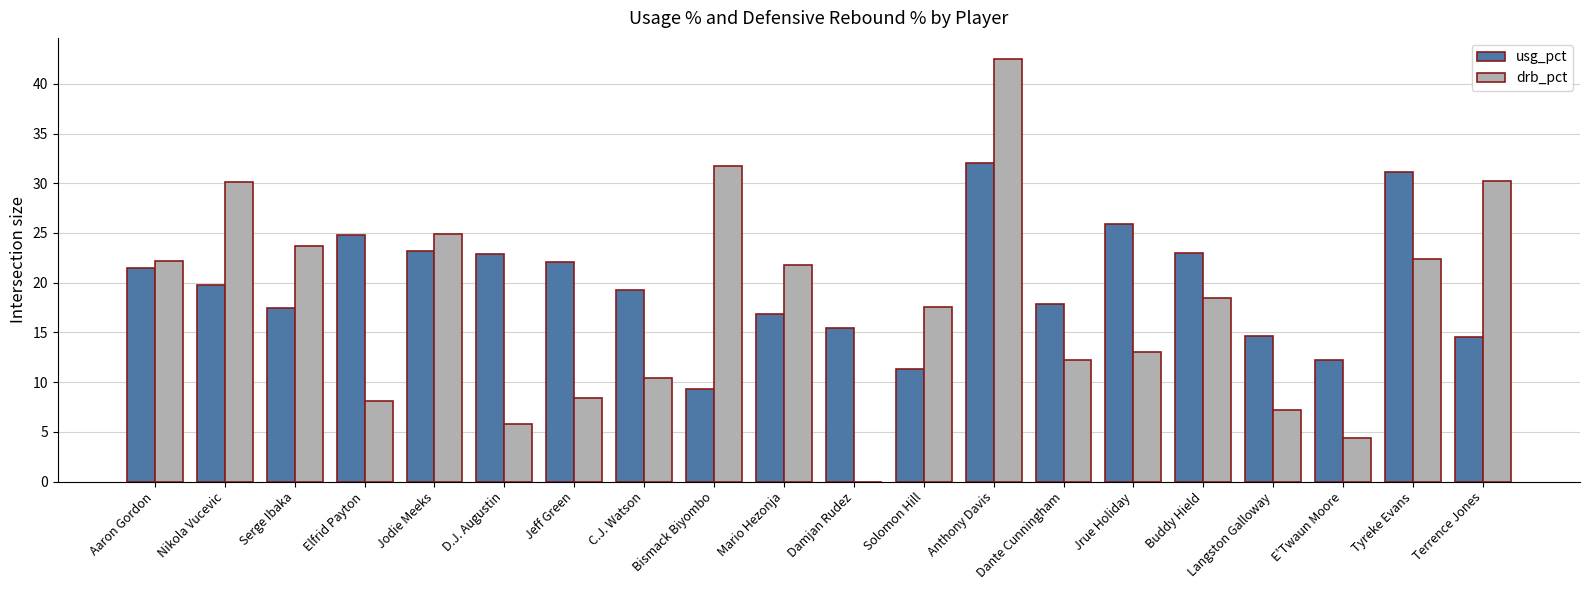

What is the maximum value shown in the chart?

42.5